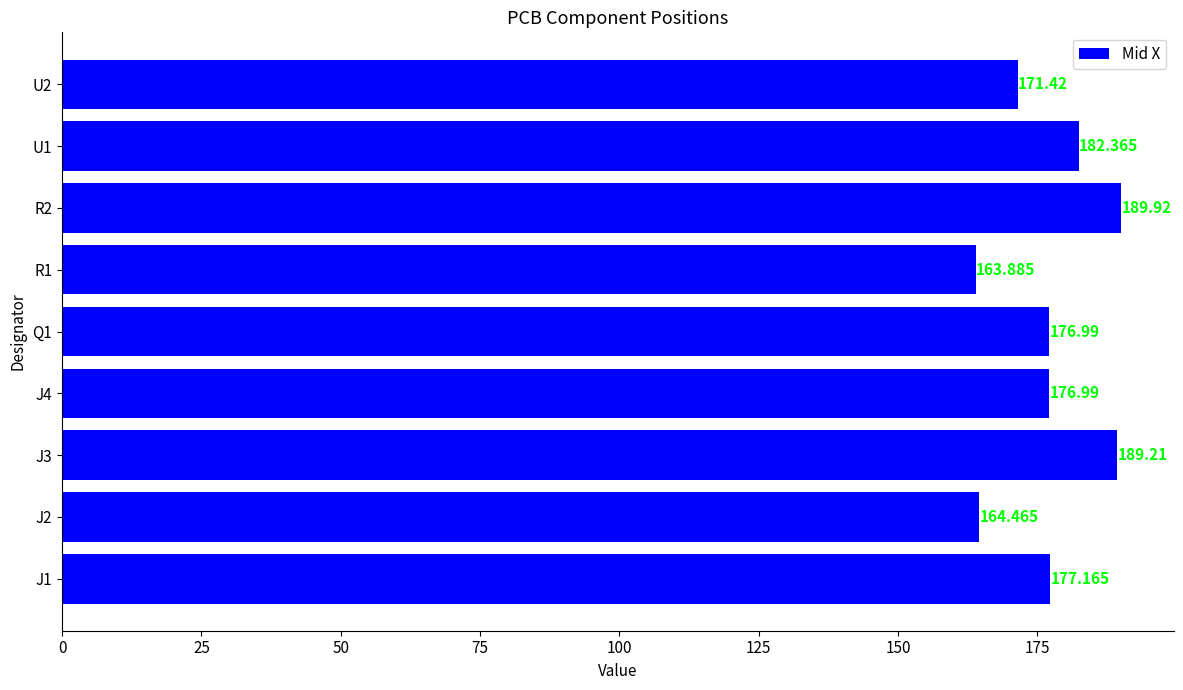

Are the bars grouped side by side (vs. stacked)?

No